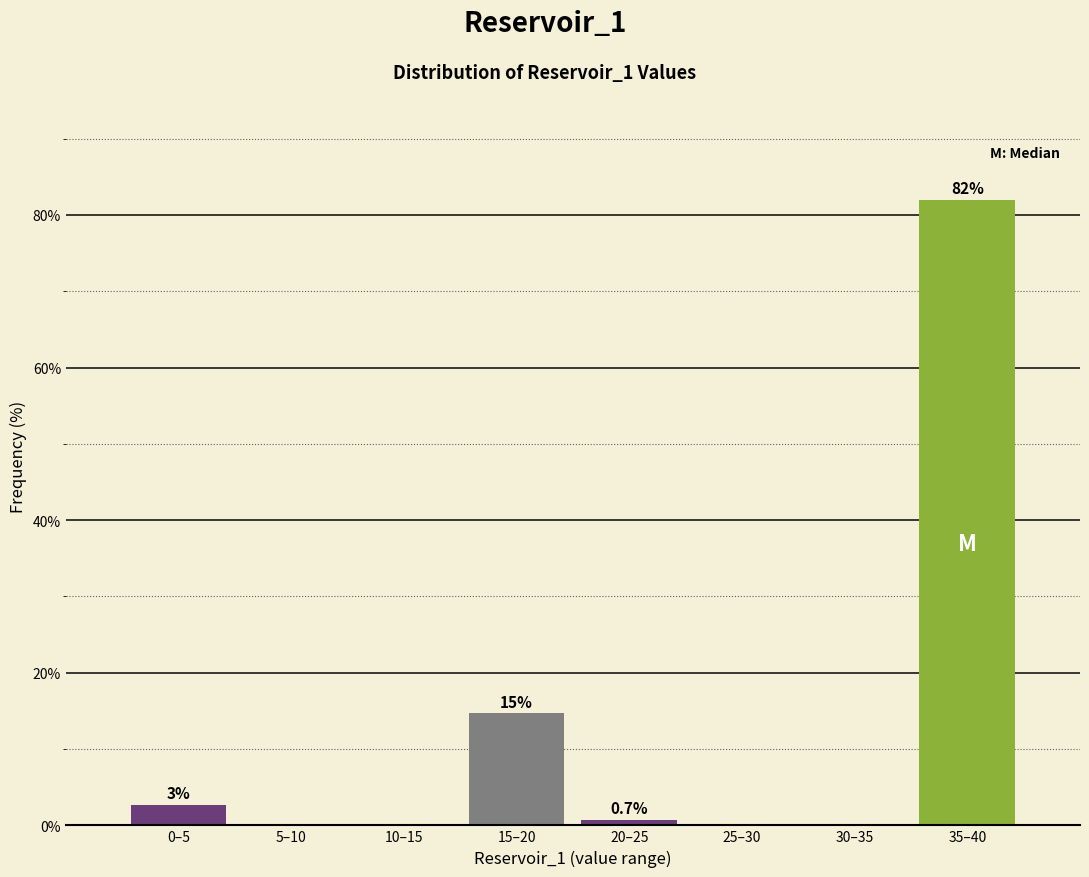

The chart shows a value of 0.7 at 20–25. True or false?

True